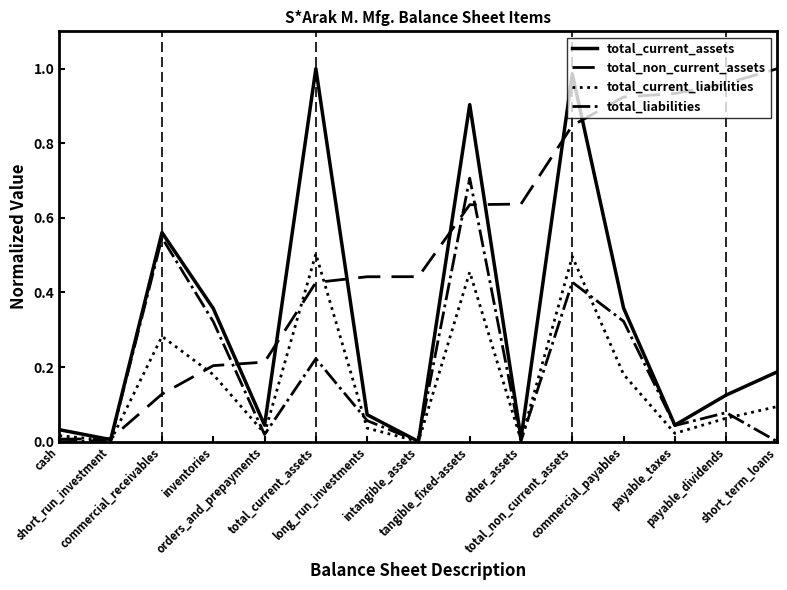

Which label corresponds to the largest value in the chart?

total_current_assets